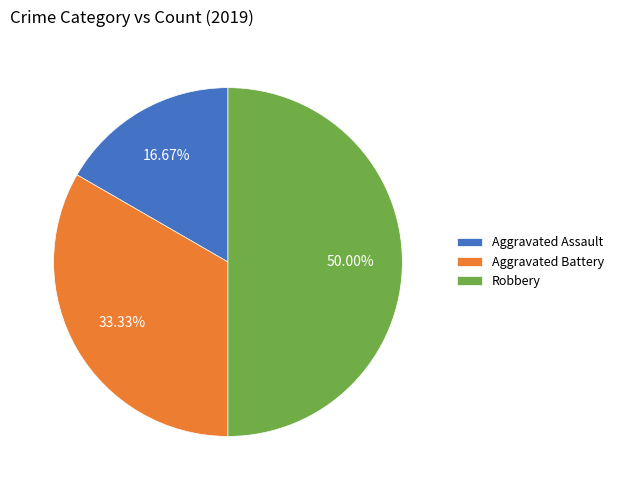

Does Aggravated Assault represent more than half of the total?

No